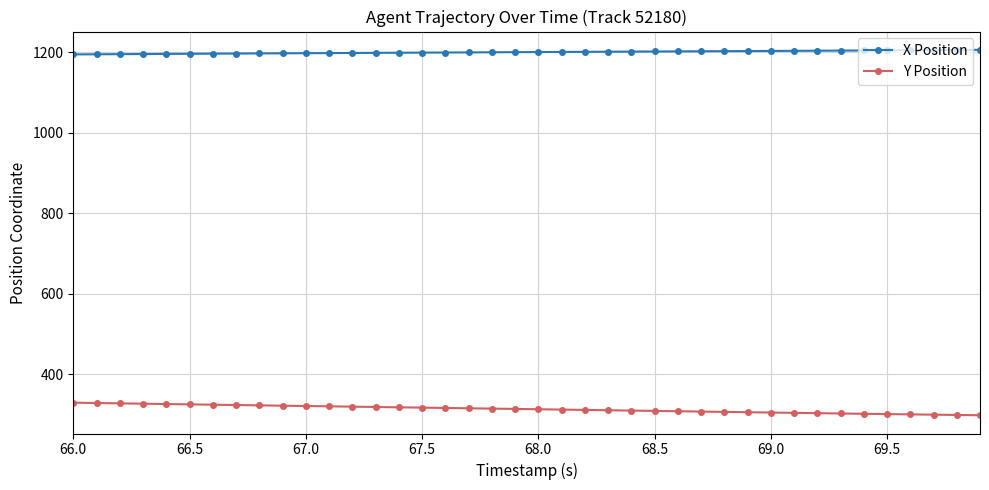

How many values in the Y Position series exceed 314?

20